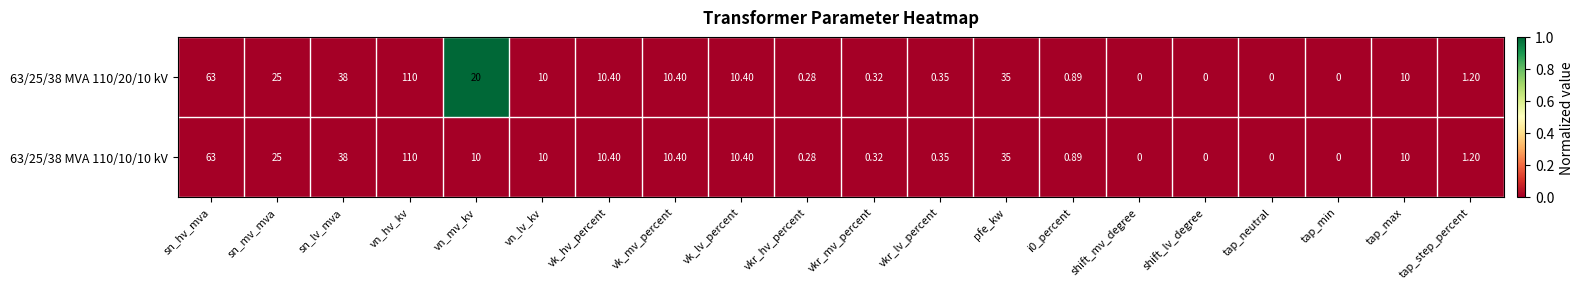

Which series changed the most between vn_mv_kv and vkr_hv_percent?

63/25/38 MVA 110/20/10 kV